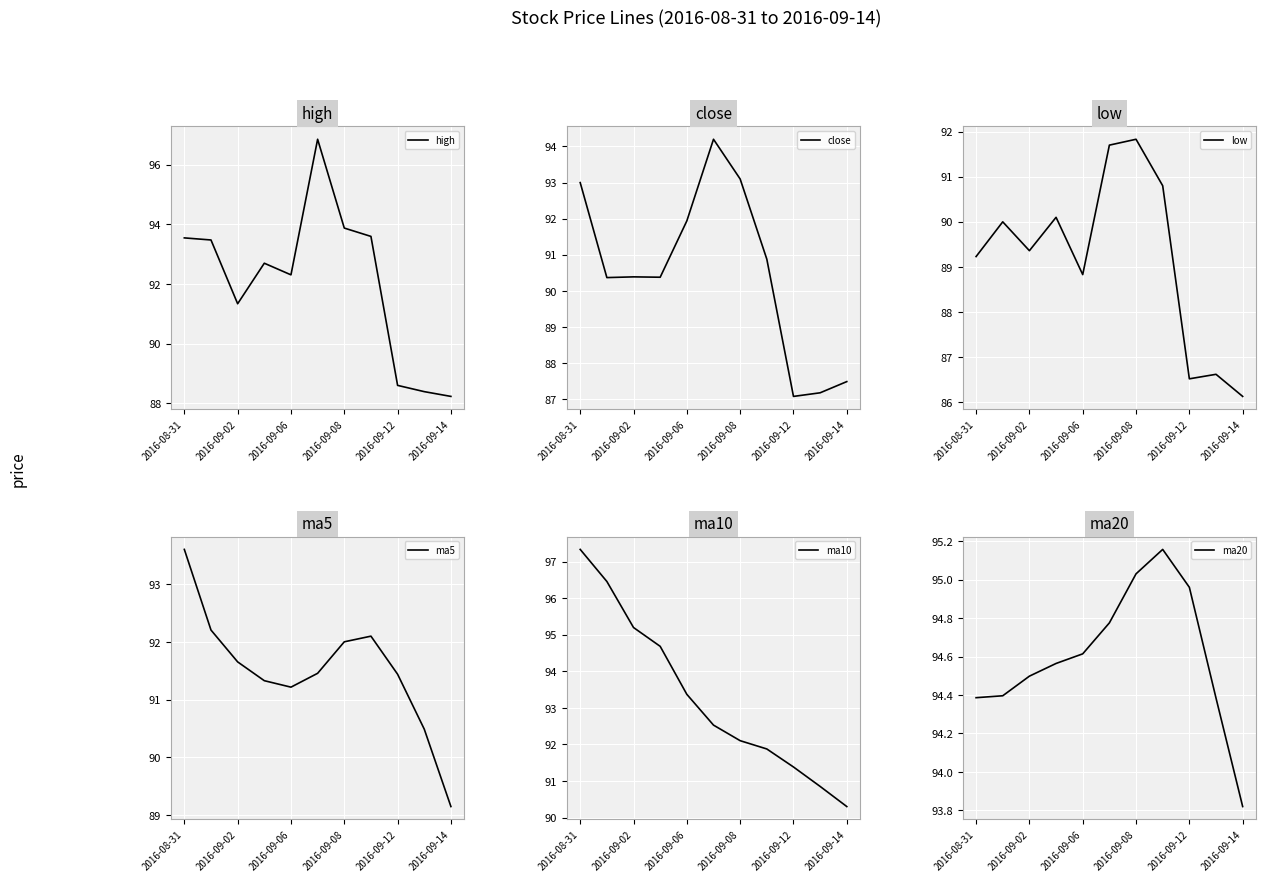

Is it true that high equals 91.3 at 2016-09-02?

True